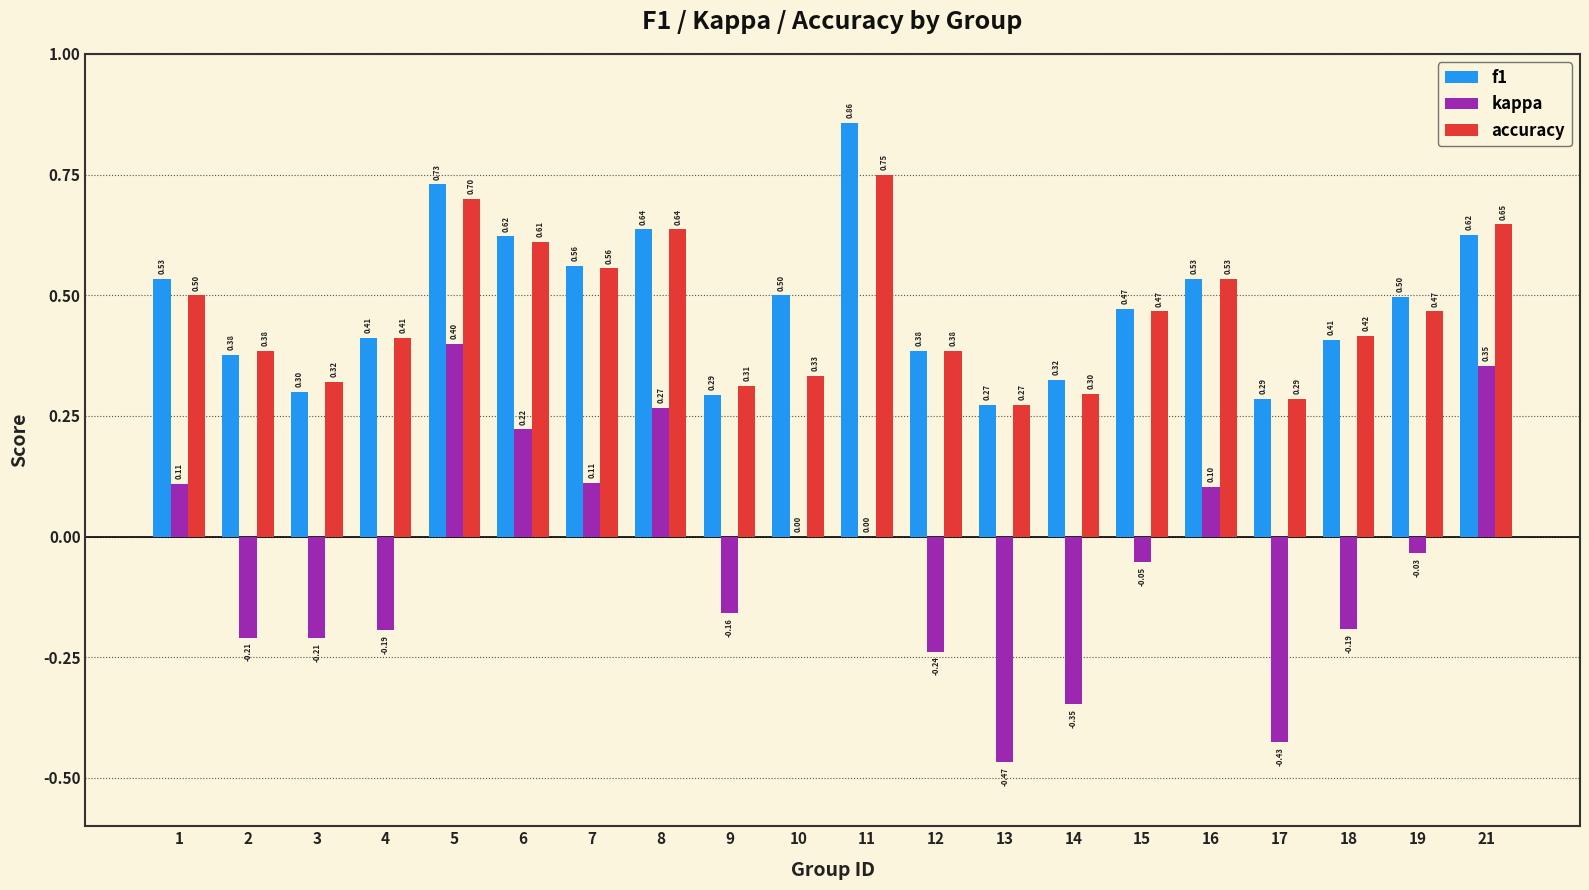

Which label corresponds to the largest value in the chart?

11